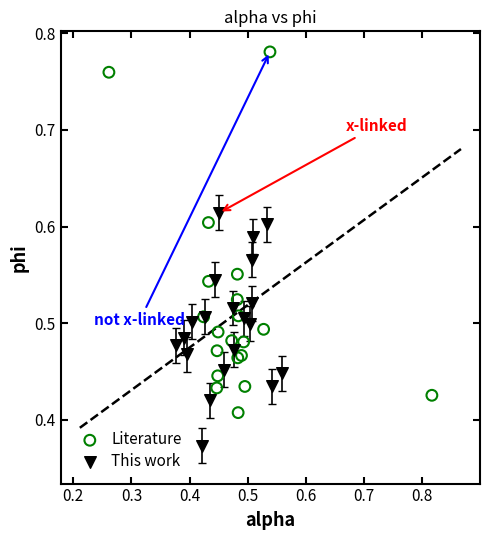

What are all the series names shown in the legend?

Literature, This work